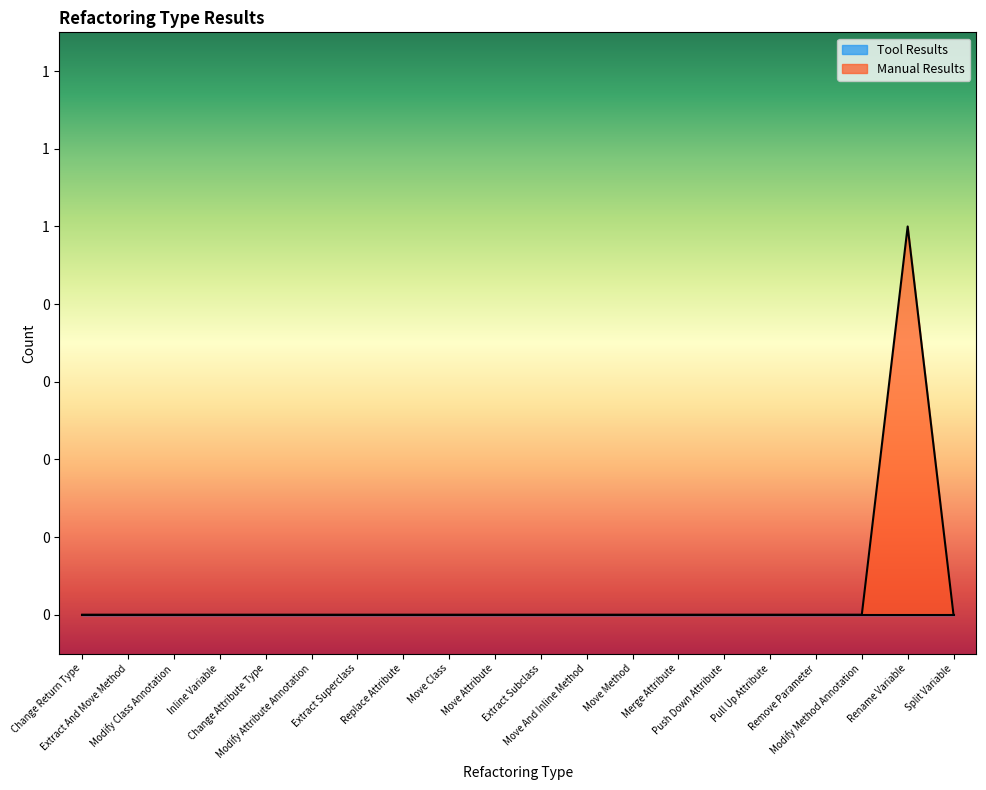

What is the label of the 5th point from the left?

Change Attribute Type